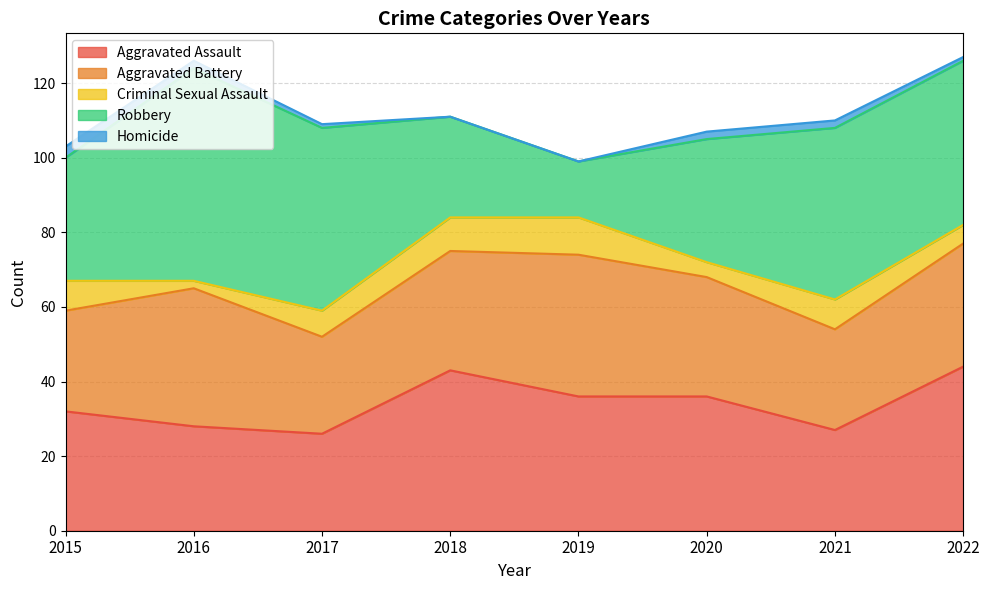

At which category does Aggravated Battery reach its first local valley?

2017